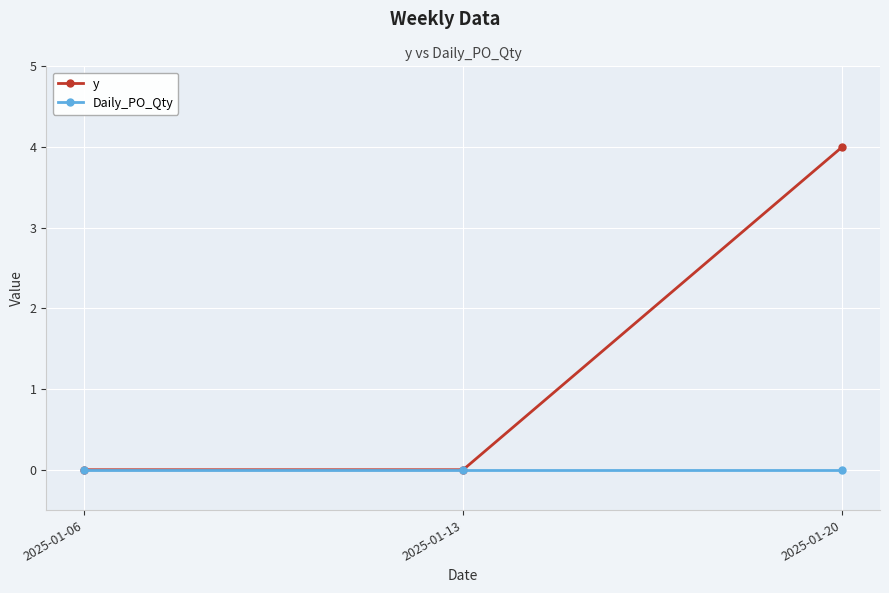

How many y values are between 0 and 4?

3